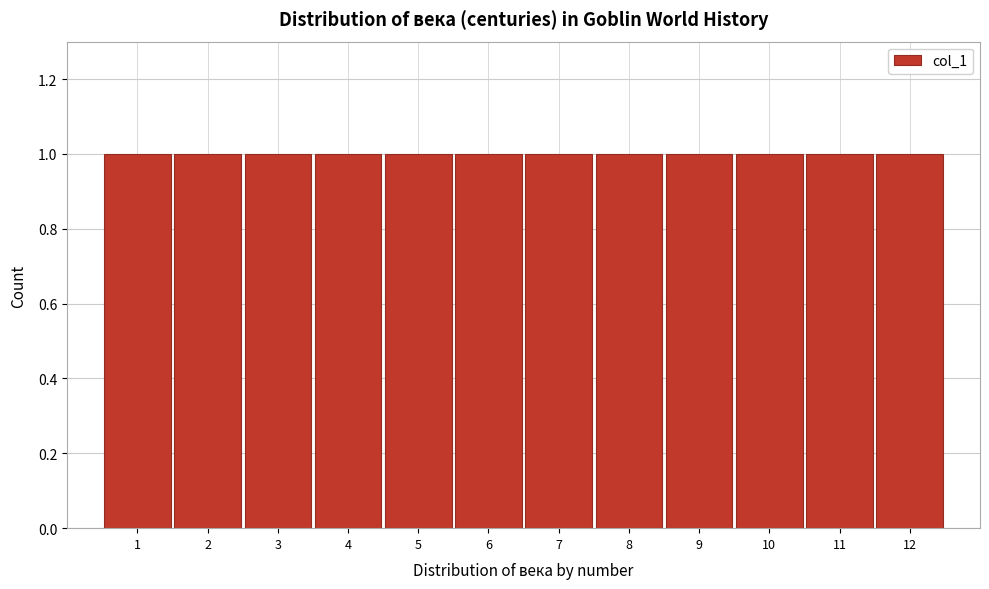

Reading left to right, list every bar in this chart as the range it spans on the x-axis followed by its height. The values are not printed on the chart, so give them approximately, as read against the axis.

0.5 to 1.5: 1
1.5 to 2.5: 1
2.5 to 3.5: 1
3.5 to 4.5: 1
4.5 to 5.5: 1
5.5 to 6.5: 1
6.5 to 7.5: 1
7.5 to 8.5: 1
8.5 to 9.5: 1
9.5 to 10.5: 1
10.5 to 11.5: 1
11.5 to 12.5: 1